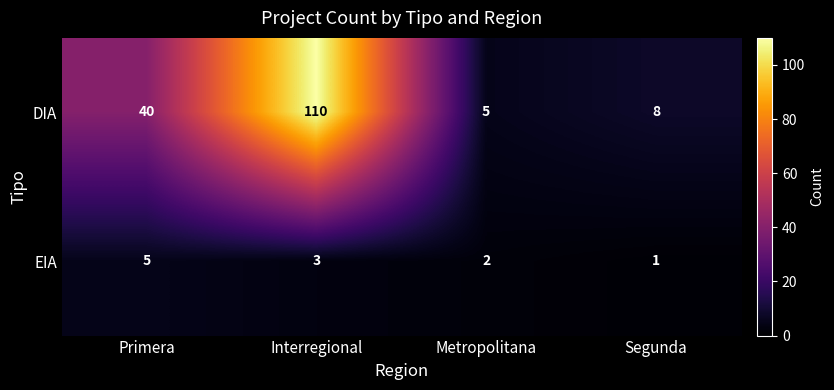

Which label corresponds to the smallest value in the chart?

Segunda